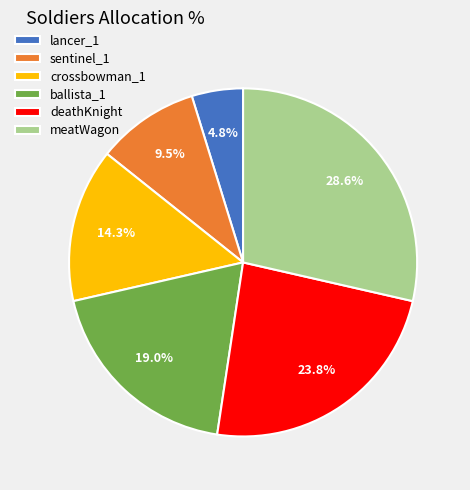

What percentage do ballista_1 and crossbowman_1 together represent?

33.3%